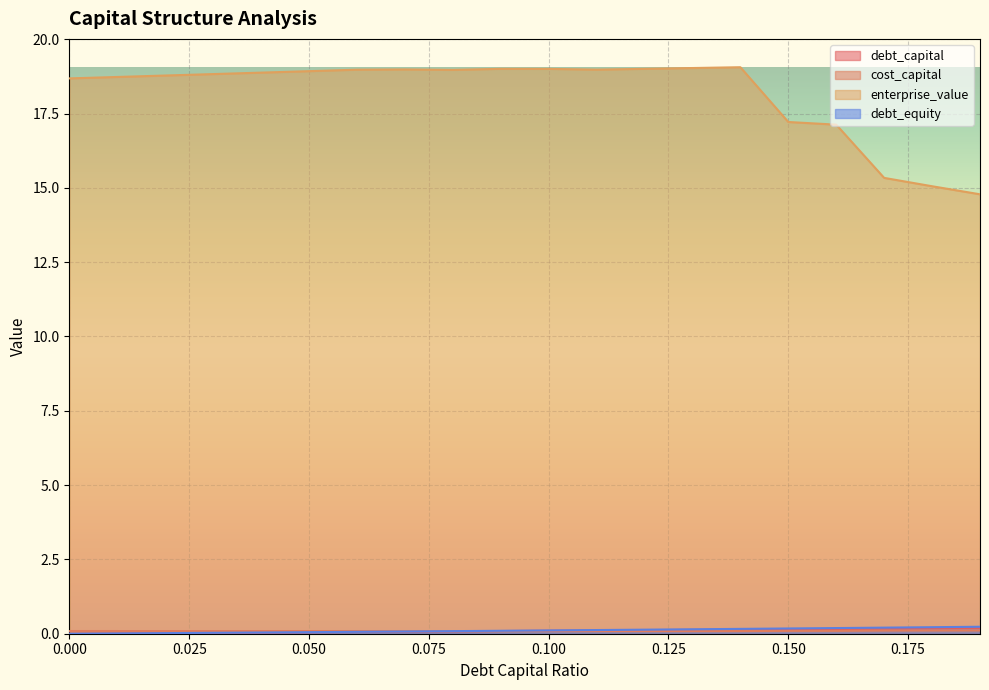

True or false: enterprise_value has a value of 19.0 at 0.11.

True